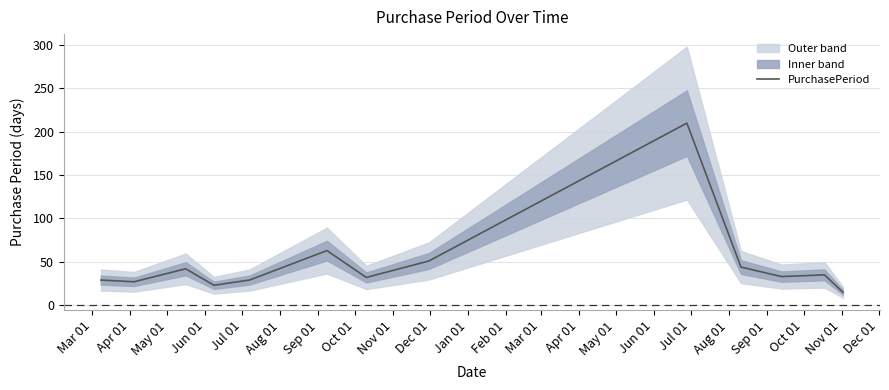

Is it true that the value at Apr 01 is 27?

True